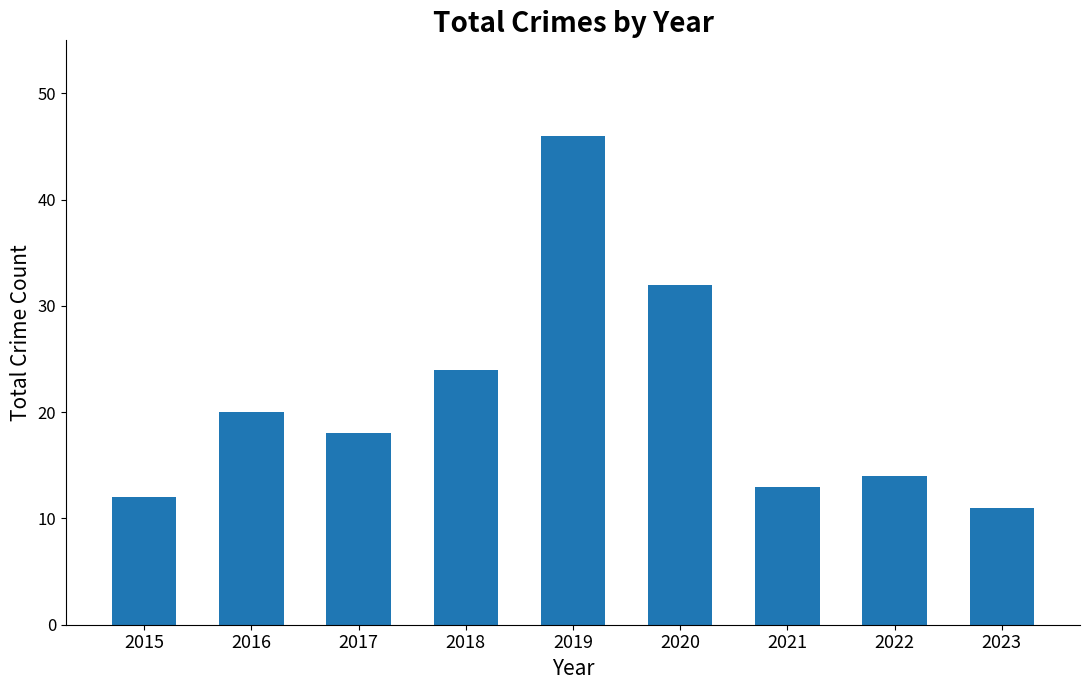

Read the value at 2017, to the nearest 10.

20